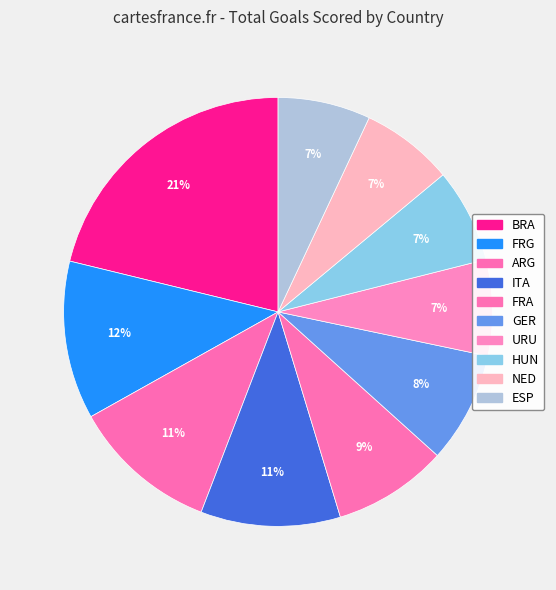

True or false: ITA accounts for 11% of the total.

True